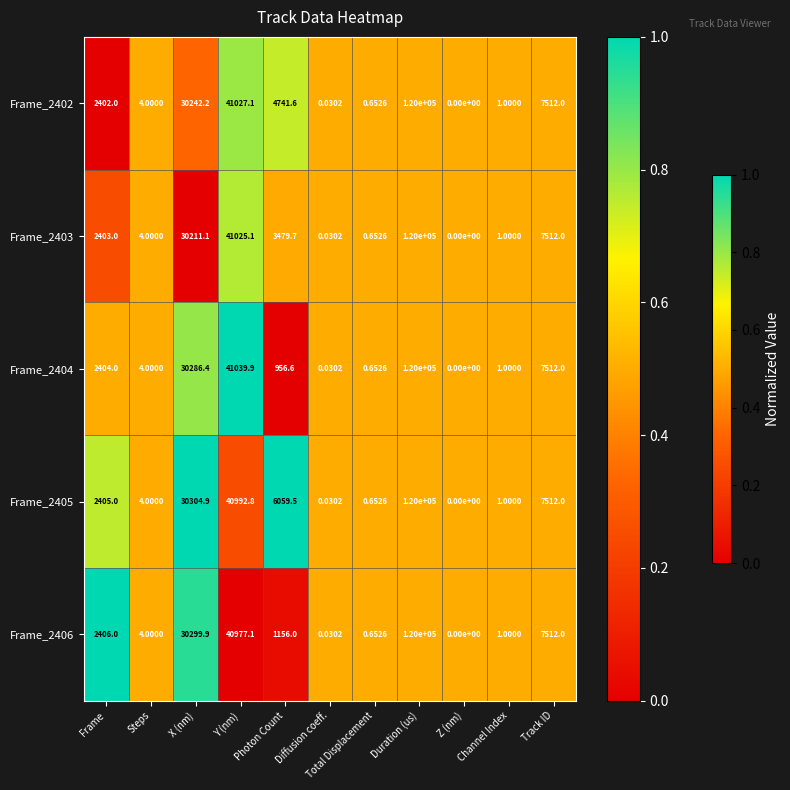

Is the value of Frame_2405 at Track ID greater than the value of Frame_2404 at Z (nm)?

Yes